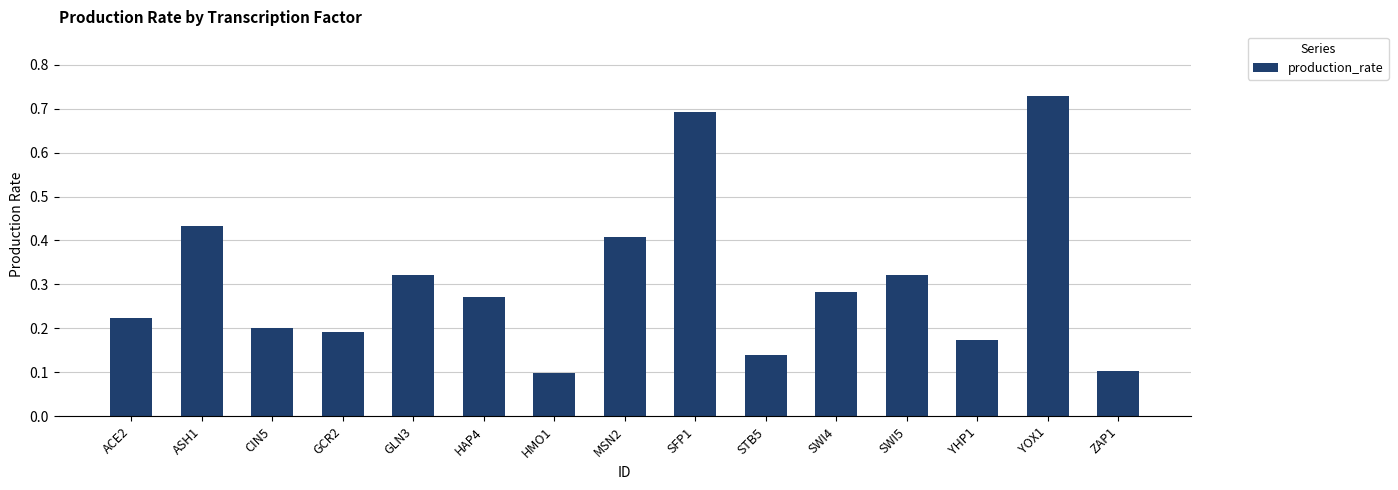

True or false: the data shows 0.7 at SFP1.

True